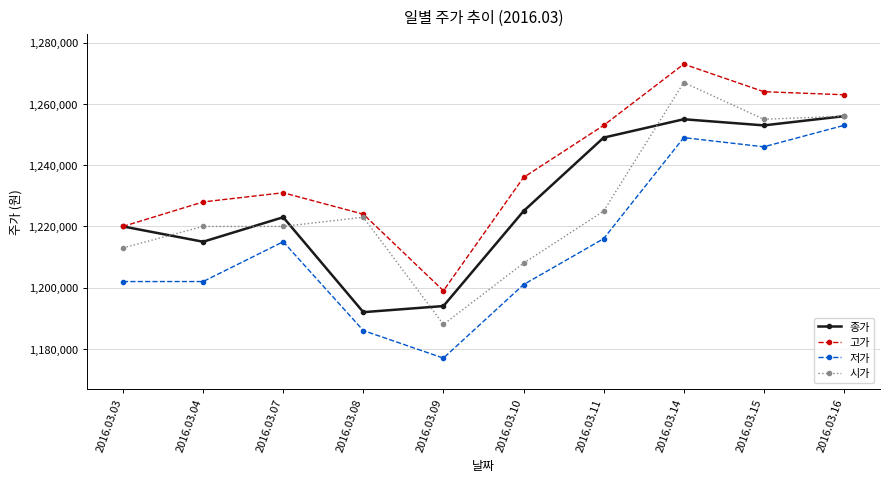

What is the value of the 고가 point at the 10th from the left?

1263000